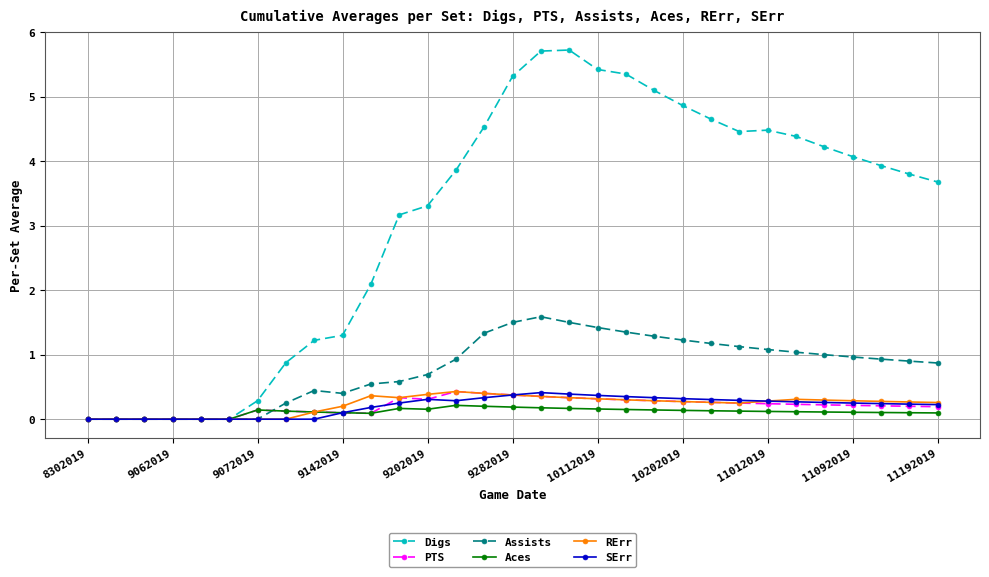

Is this an area chart (filled region under the line)?

No